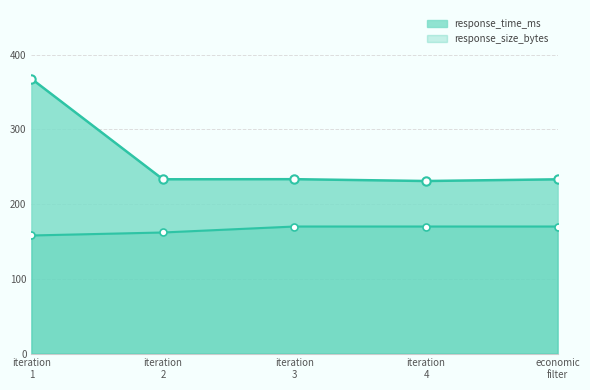

At how many categories does at least one series exceed 187?

5